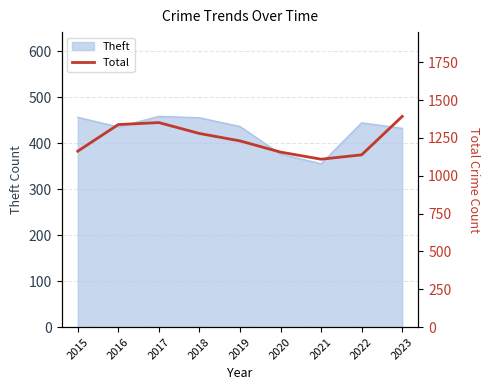

True or false: the data shows 1866 at 2019.

False